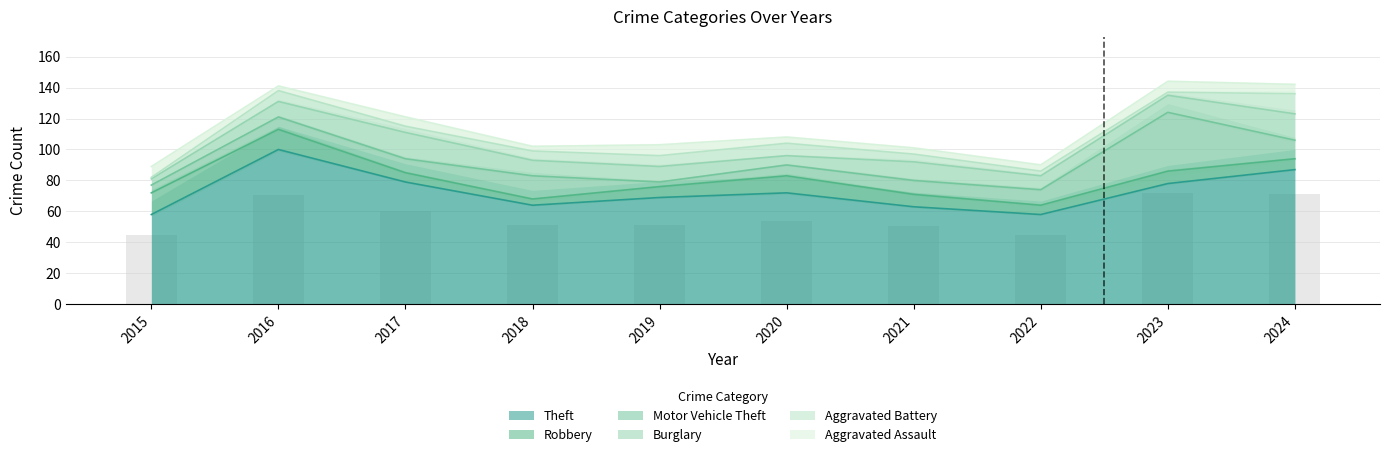

The Aggravated Battery series shows 11 at 2019. True or false?

False